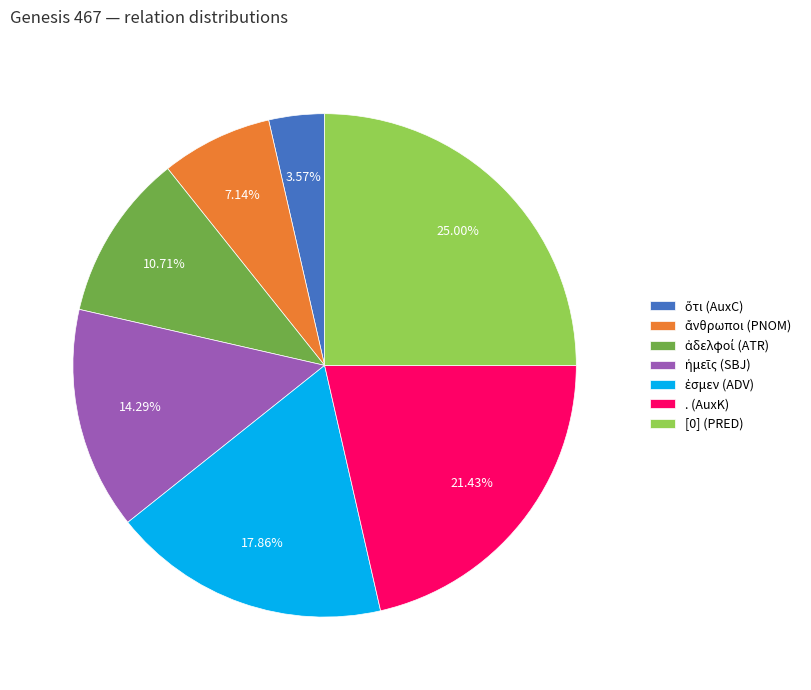

Is it true that [0] (PRED) is 32% of the pie?

False